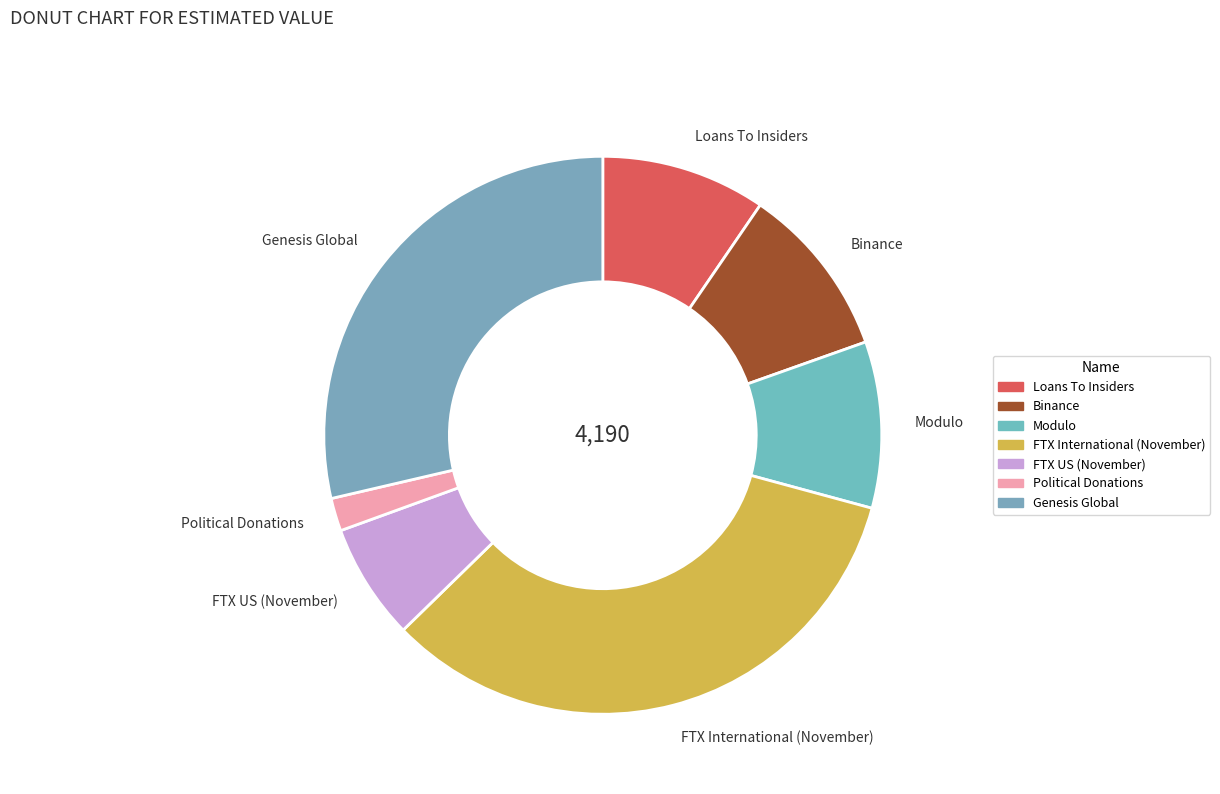

Combined, do FTX International (November) and FTX US (November) account for over 50%?

No